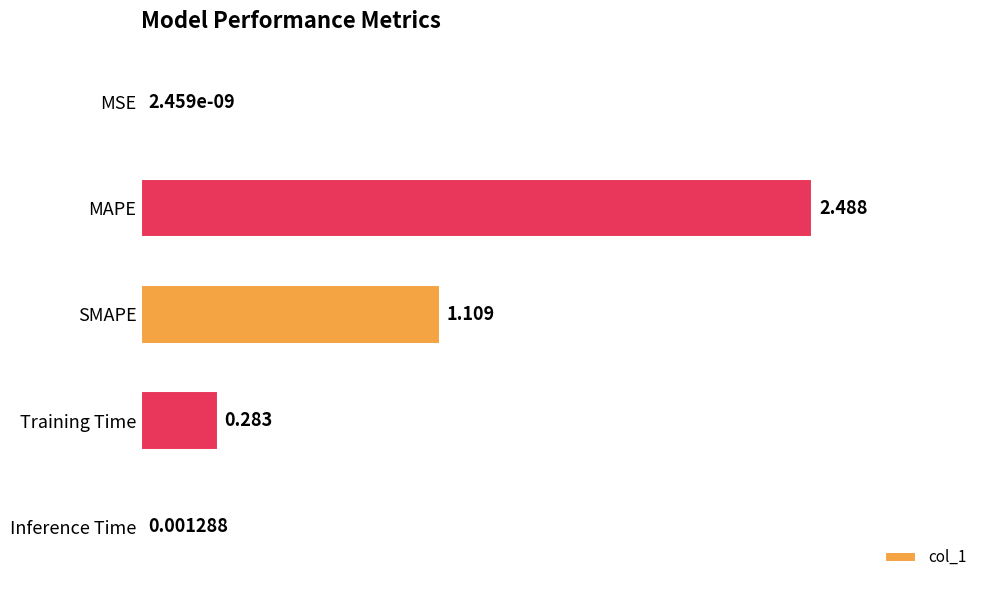

Which has a higher value, Inference Time or MAPE?

MAPE